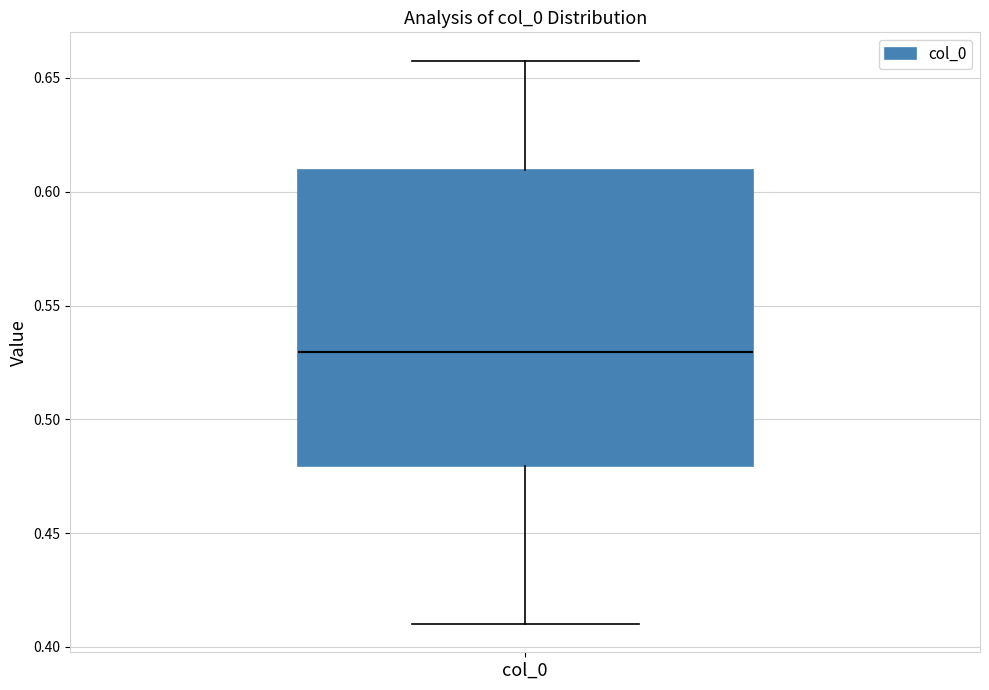

Where is the lower edge of the box for col_0 on the y-axis? The values are not printed on the chart, so give them approximately, as read against the axis.

0.48